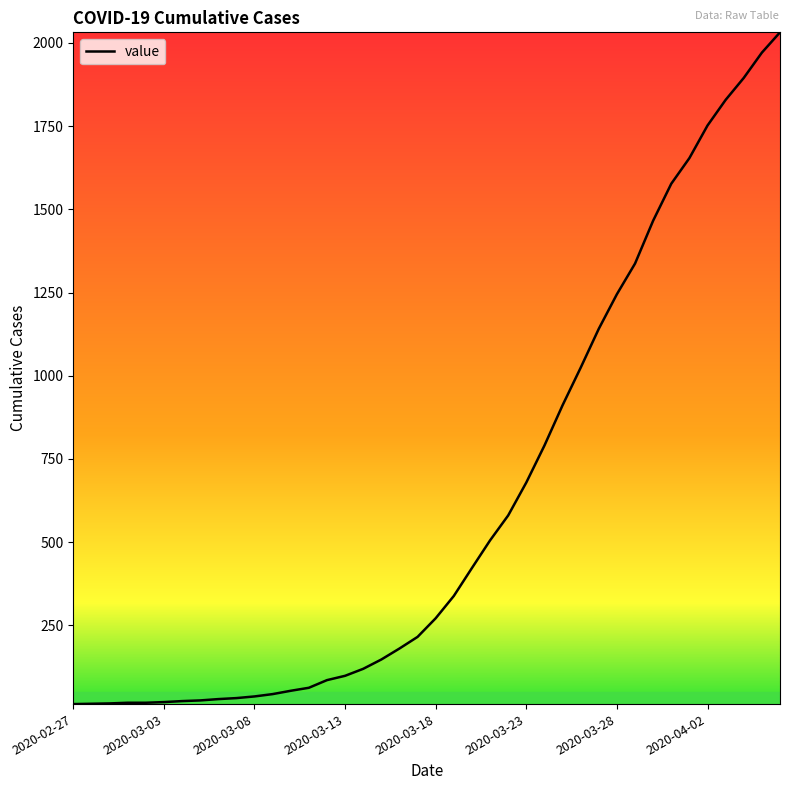

What is the greatest value displayed?

2032